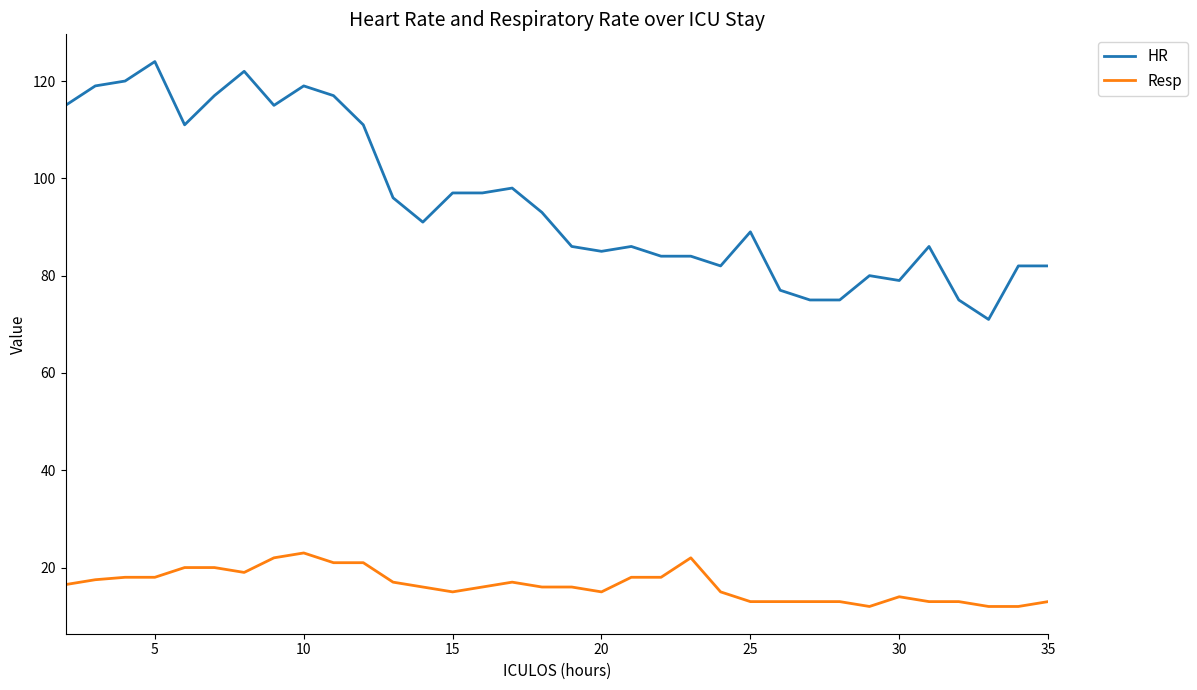

Which series has the largest total across all categories?

HR